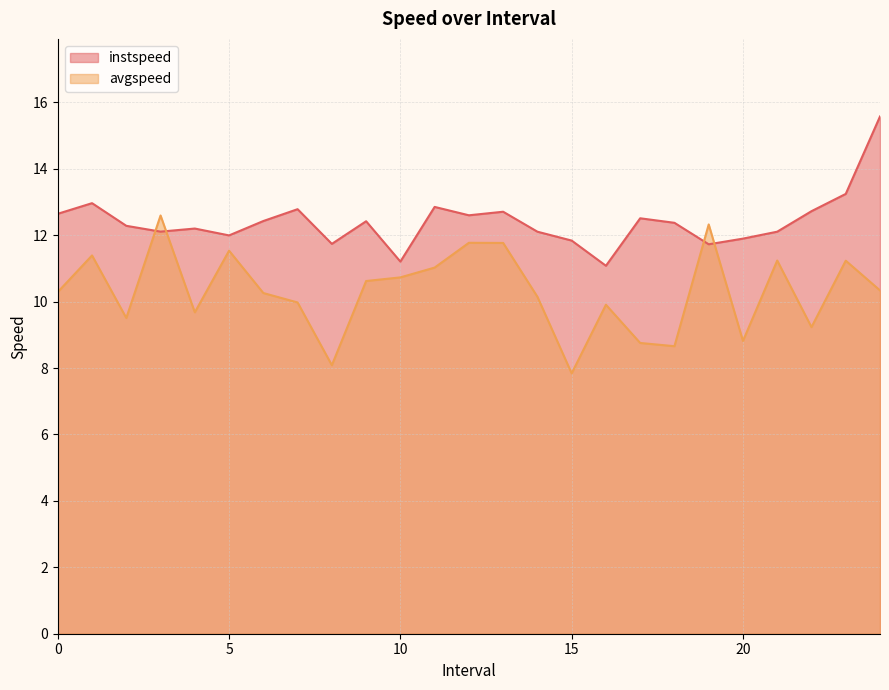

What is the sum of all instspeed values?

310.1